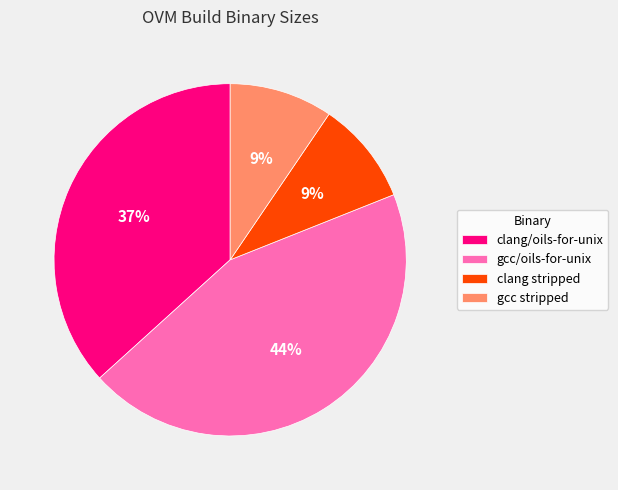

What percentage is the clang/oils-for-unix slice, to the nearest percent?

37%